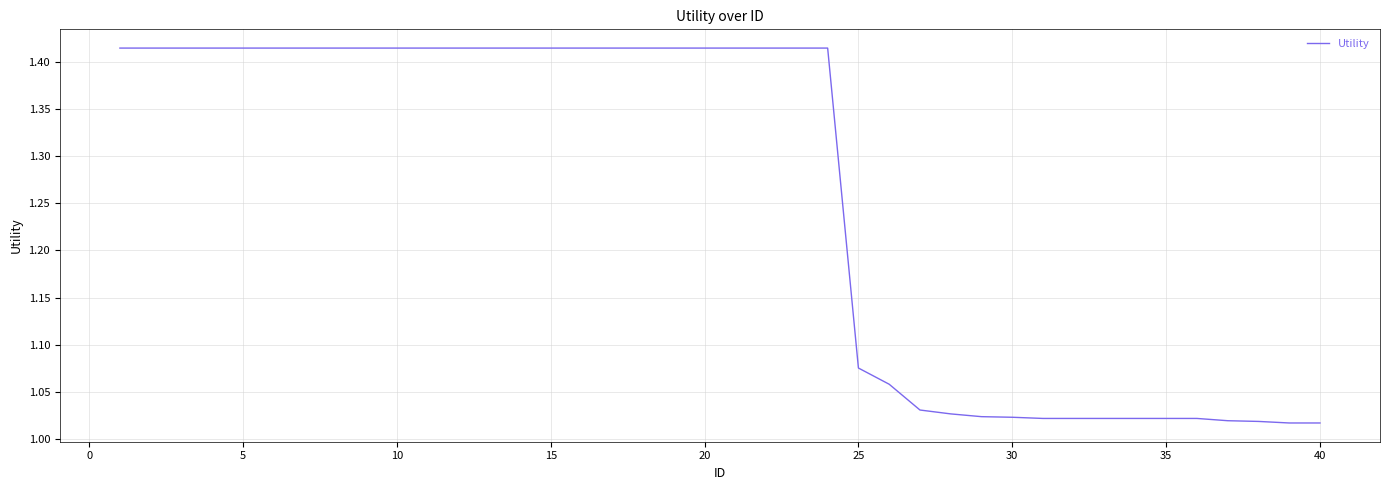

What is the difference between the maximum and minimum values?

0.4